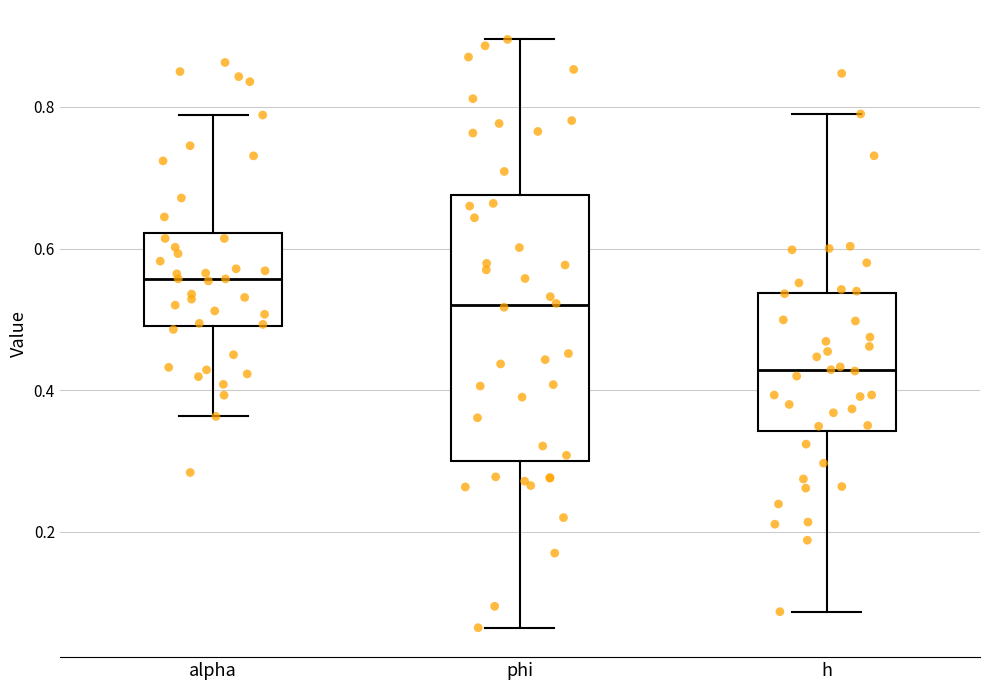

Reading left to right, transcribe this box plot: for each box, give where its median line is, the range the box spans, and where its two whiskers end, as read against the y-axis. The values are not printed on the chart, so give them approximately, as read against the axis.

alpha: median 0.56, box 0.50 to 0.62, whiskers 0.36 to 0.78
phi: median 0.52, box 0.30 to 0.68, whiskers 0.06 to 0.90
h: median 0.42, box 0.34 to 0.54, whiskers 0.08 to 0.80